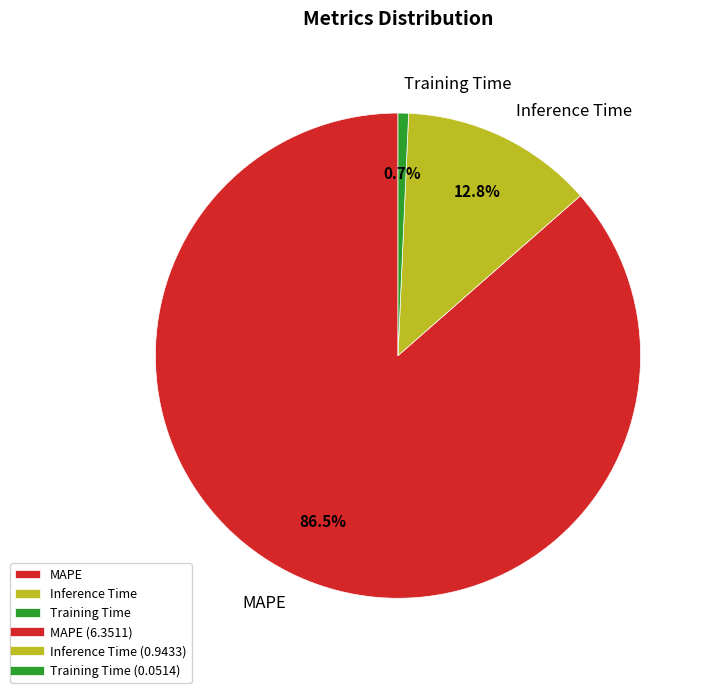

Which category accounts for the majority?

MAPE